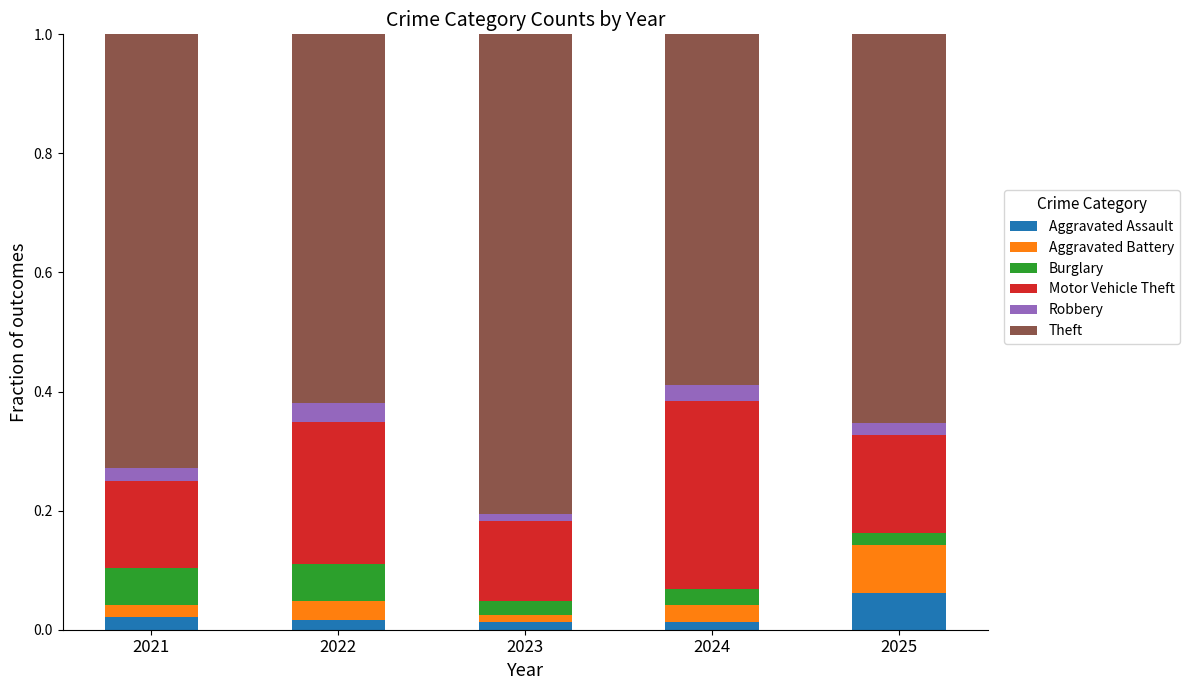

Count the number of data series in this chart.

6